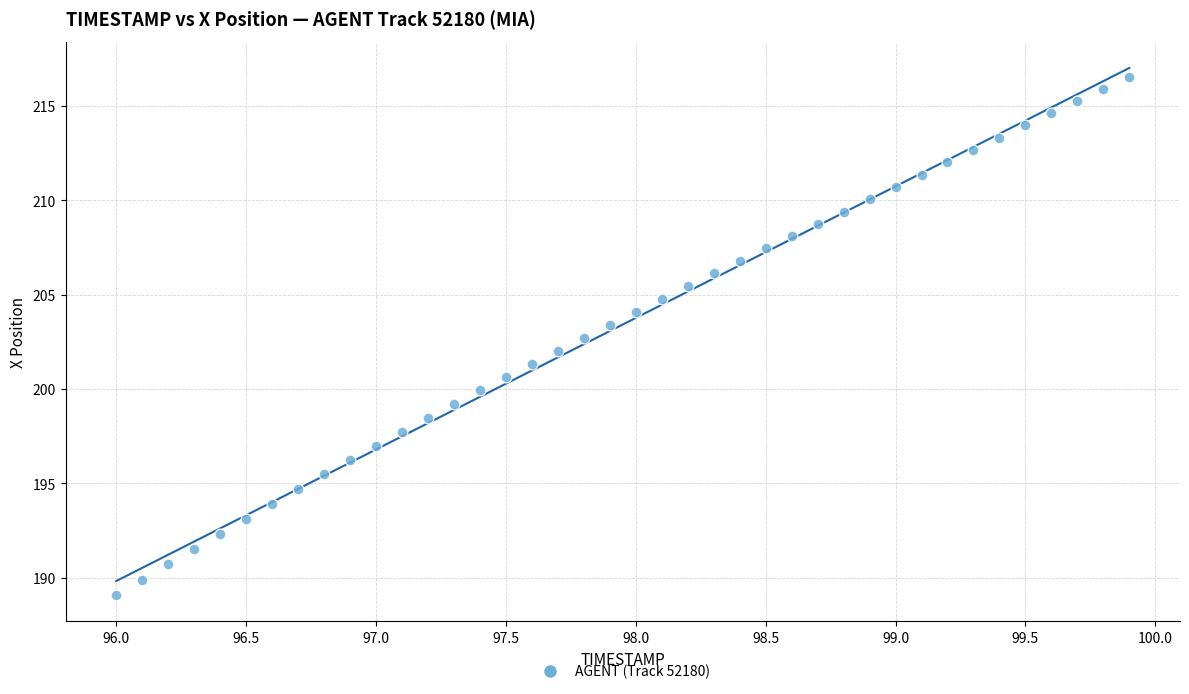

What is the range of X values (max minus min)?

3.9